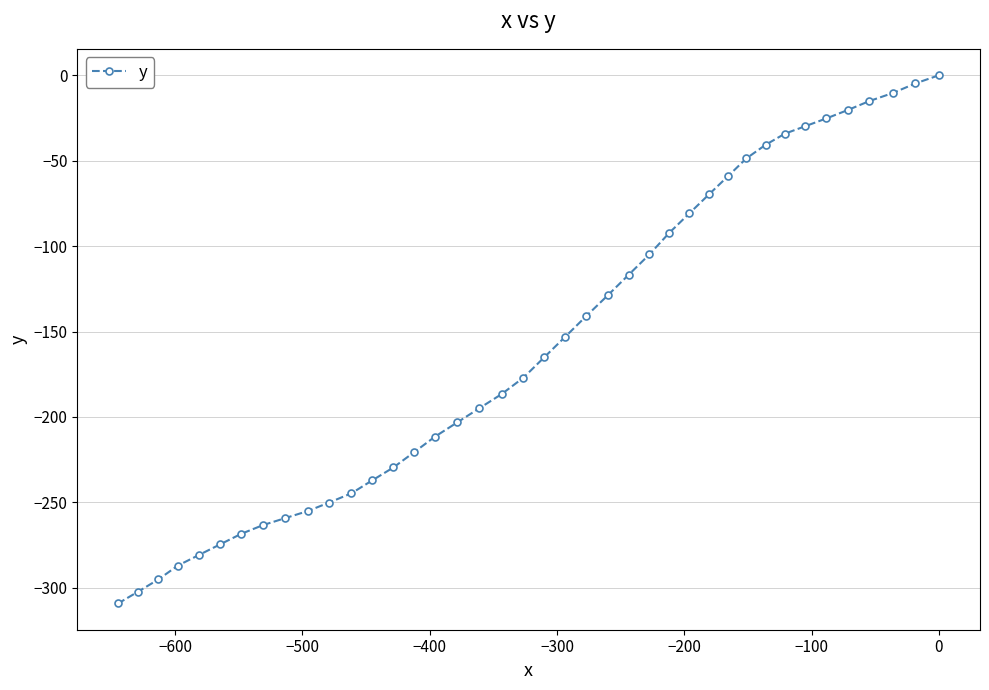

What is the sum of all values?

-6291.2